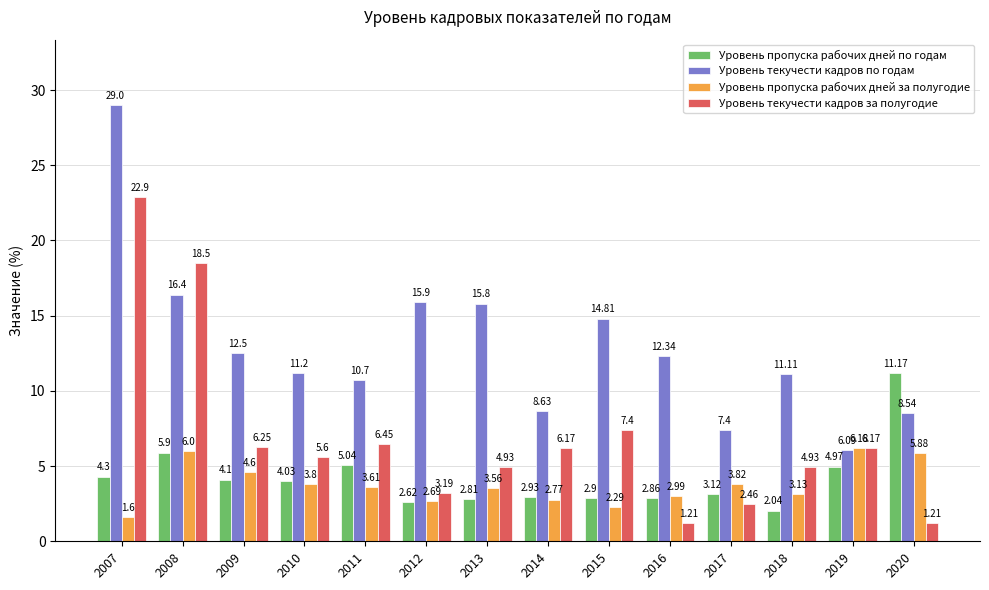

Which series has the largest total across all categories?

Уровень текучести кадров по годам